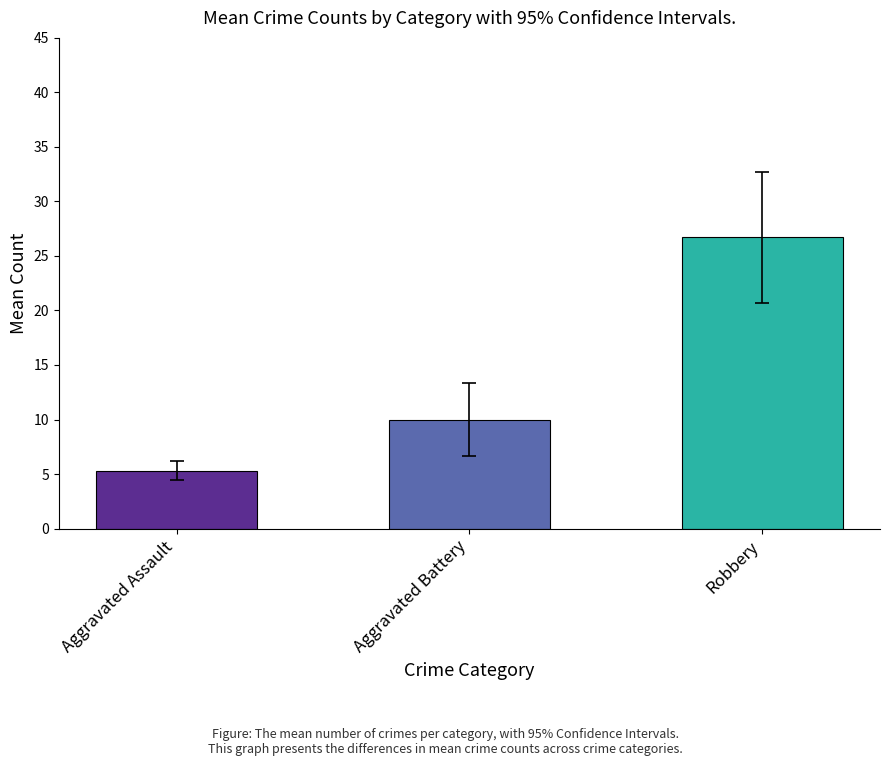

Rank the series by their average value, from highest to lowest.

Robbery, Aggravated Battery, Aggravated Assault